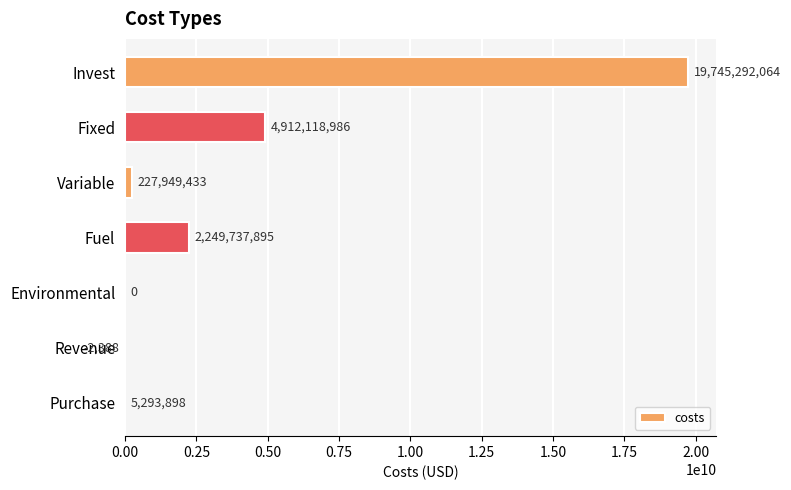

Count the number of values greater than 227949433.

4